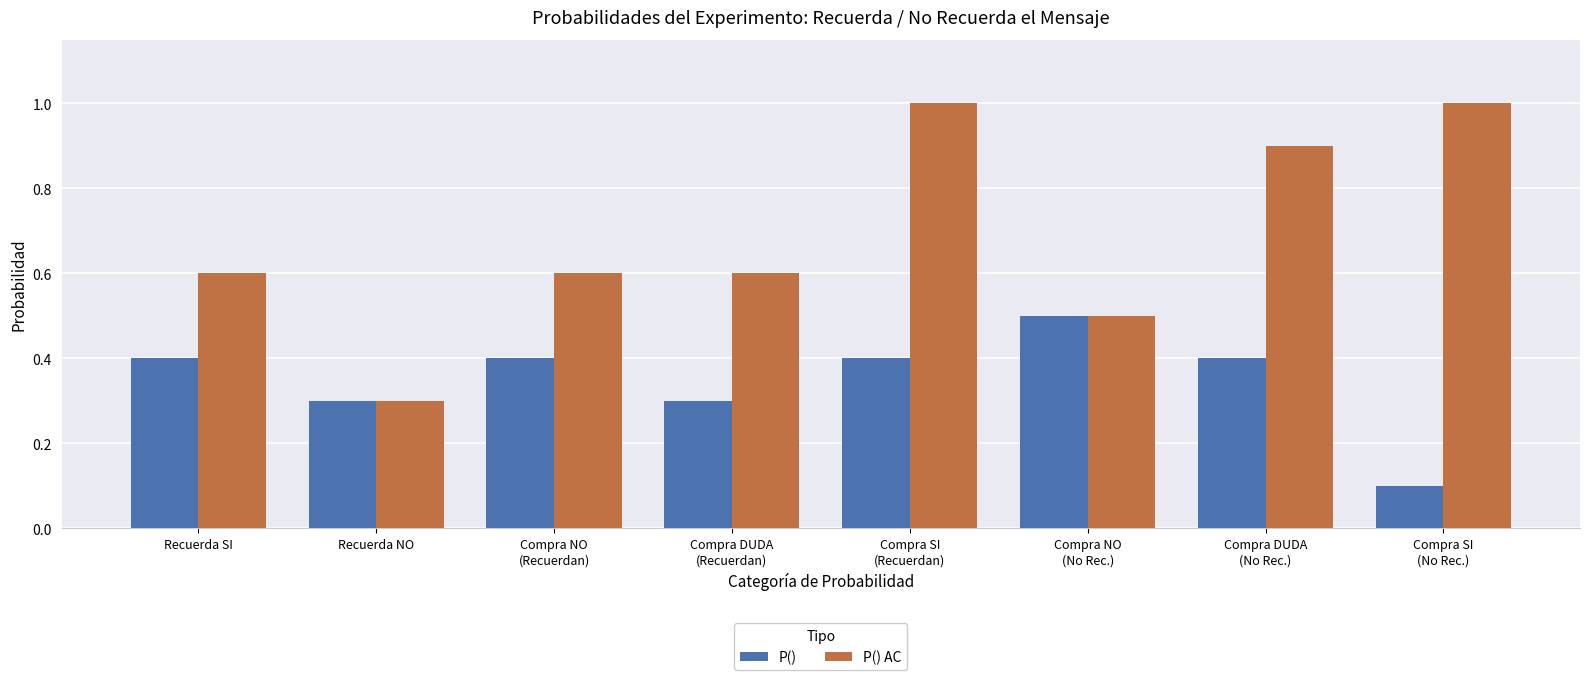

Which series has the widest spread of values?

P() AC